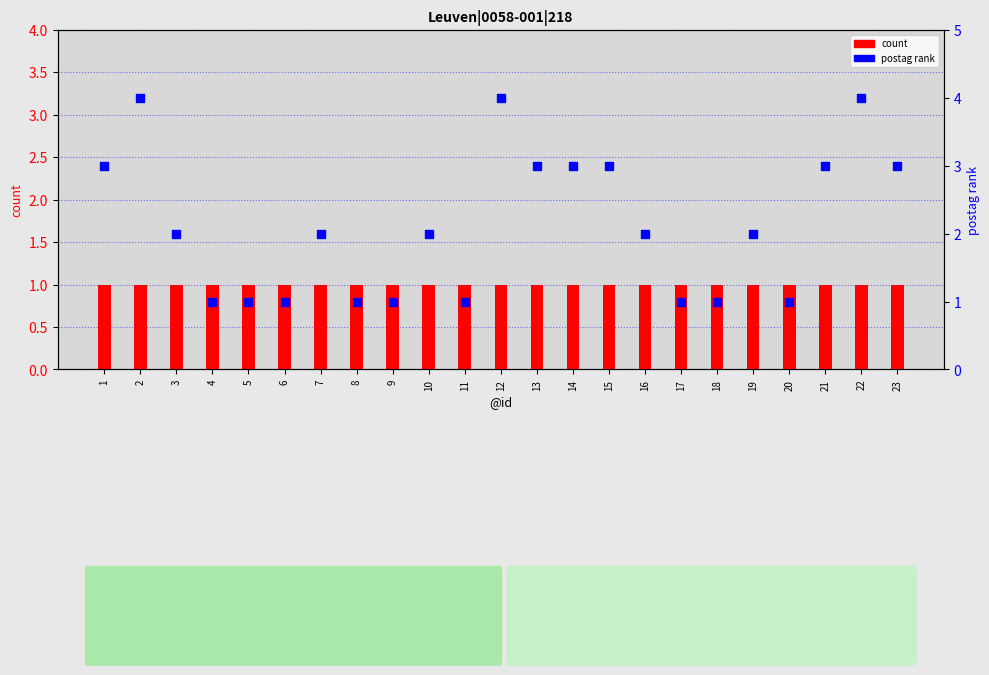

Which series has the largest Y range (max minus min)?

postag rank